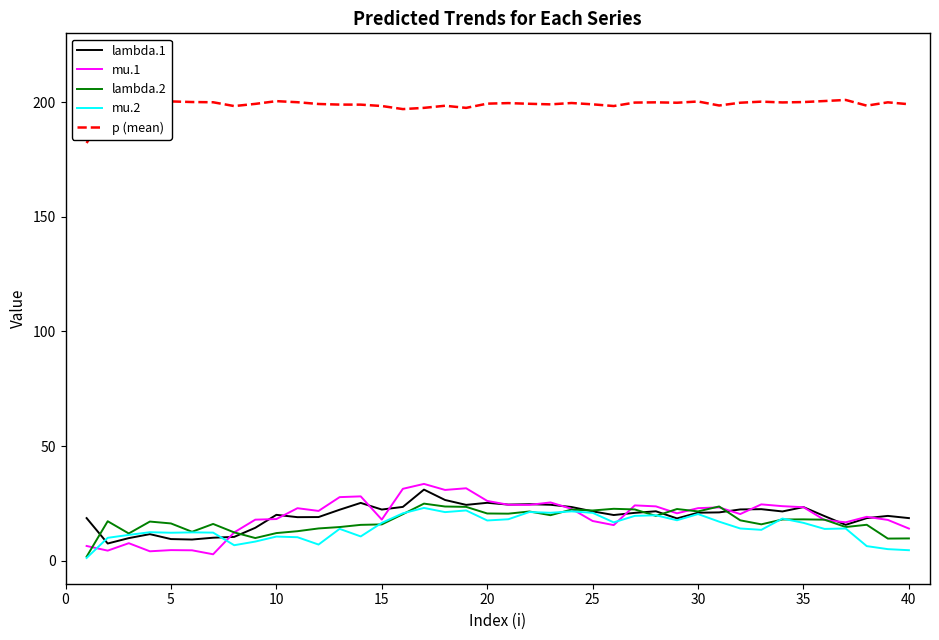

What is the greatest value displayed?

201.0